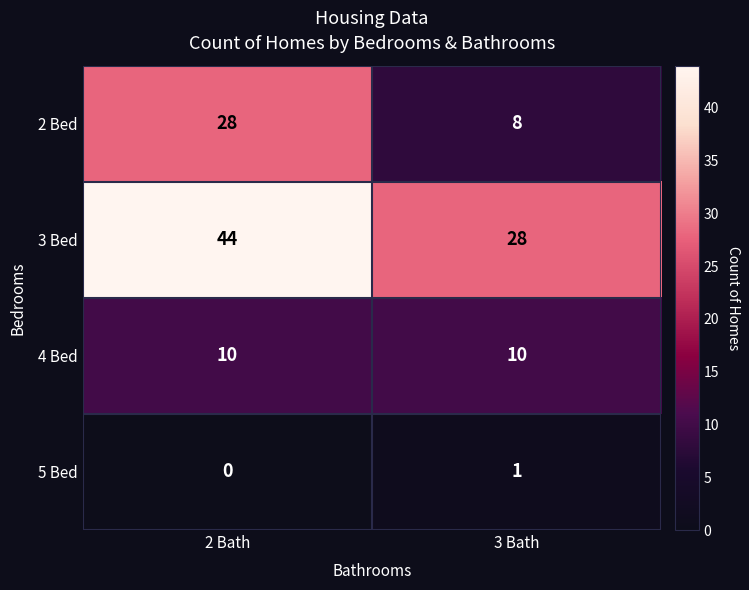

Which series has the widest spread of values?

2 Bed